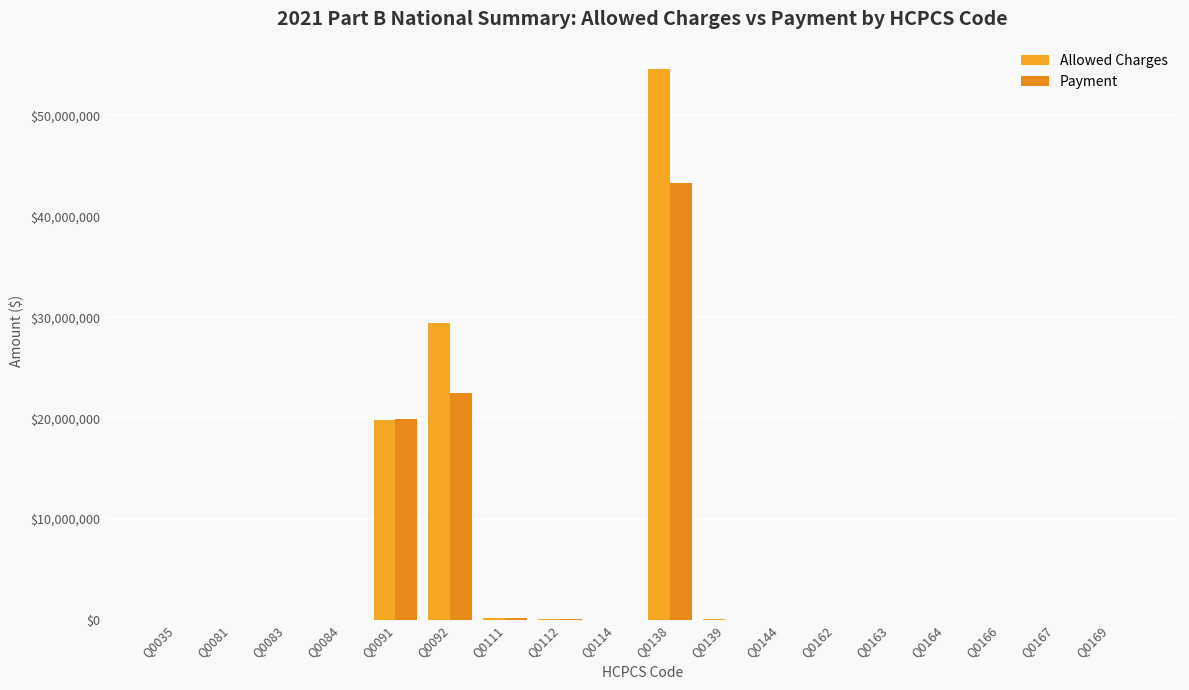

Which category has the highest value across all series?

Q0138